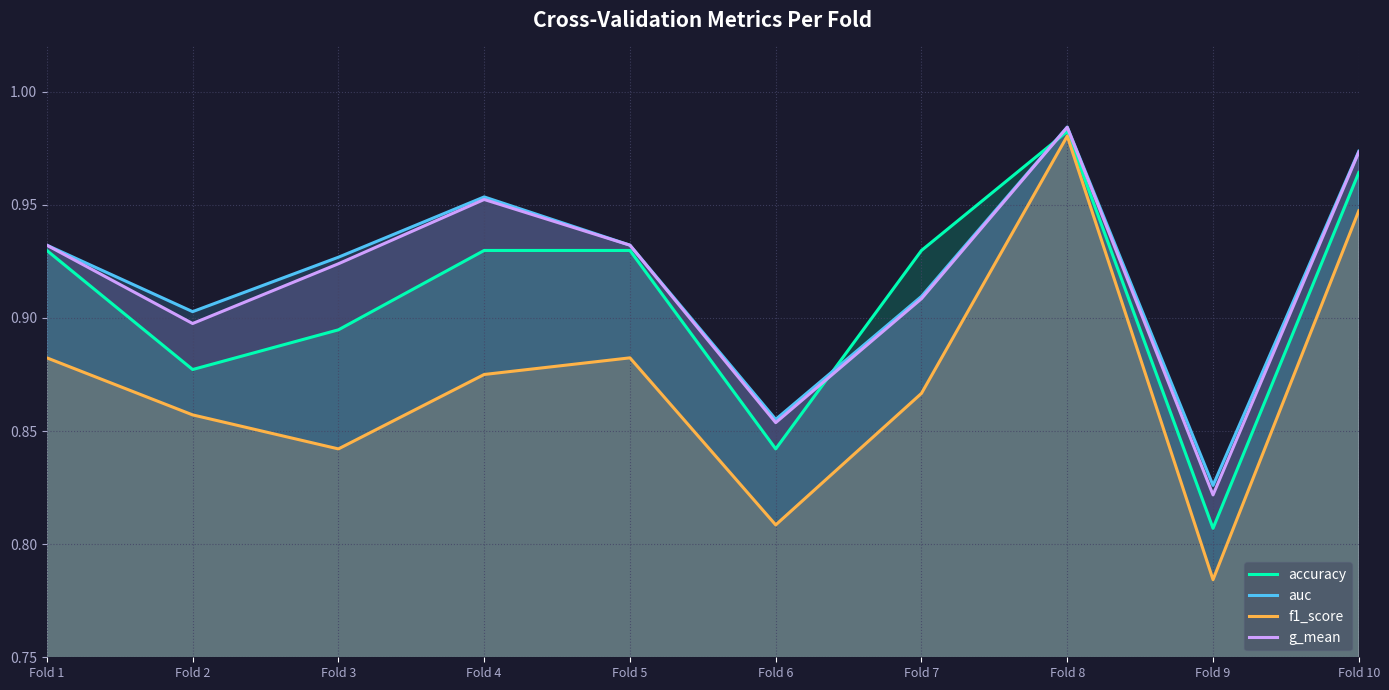

Between Fold 2 and Fold 8, which series saw the biggest shift?

f1_score